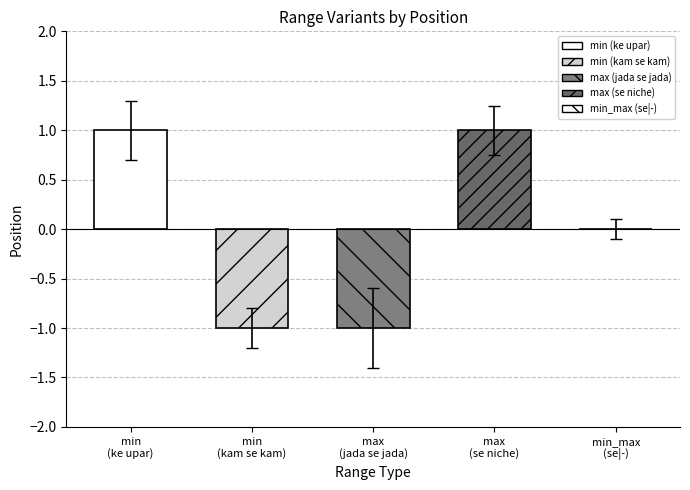

At which label is the value closest to 0?

min_max